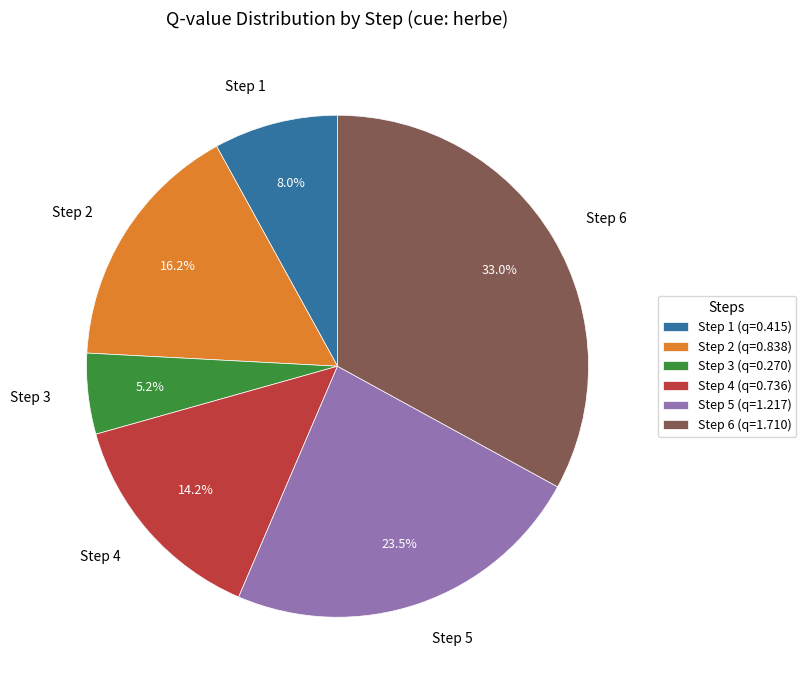

How much of the chart is everything except Step 1?

92.0%